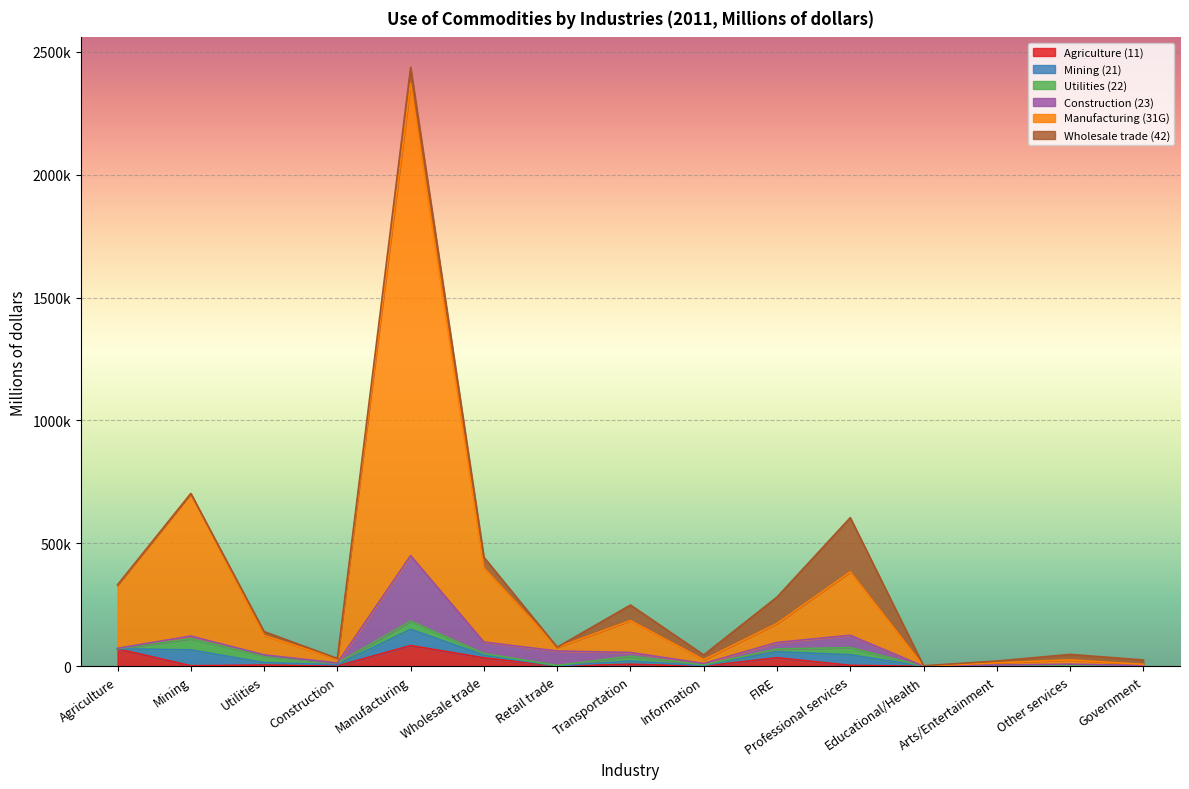

Between which two adjacent categories do Mining (21) and Agriculture (11) first intersect?

Agriculture and Mining